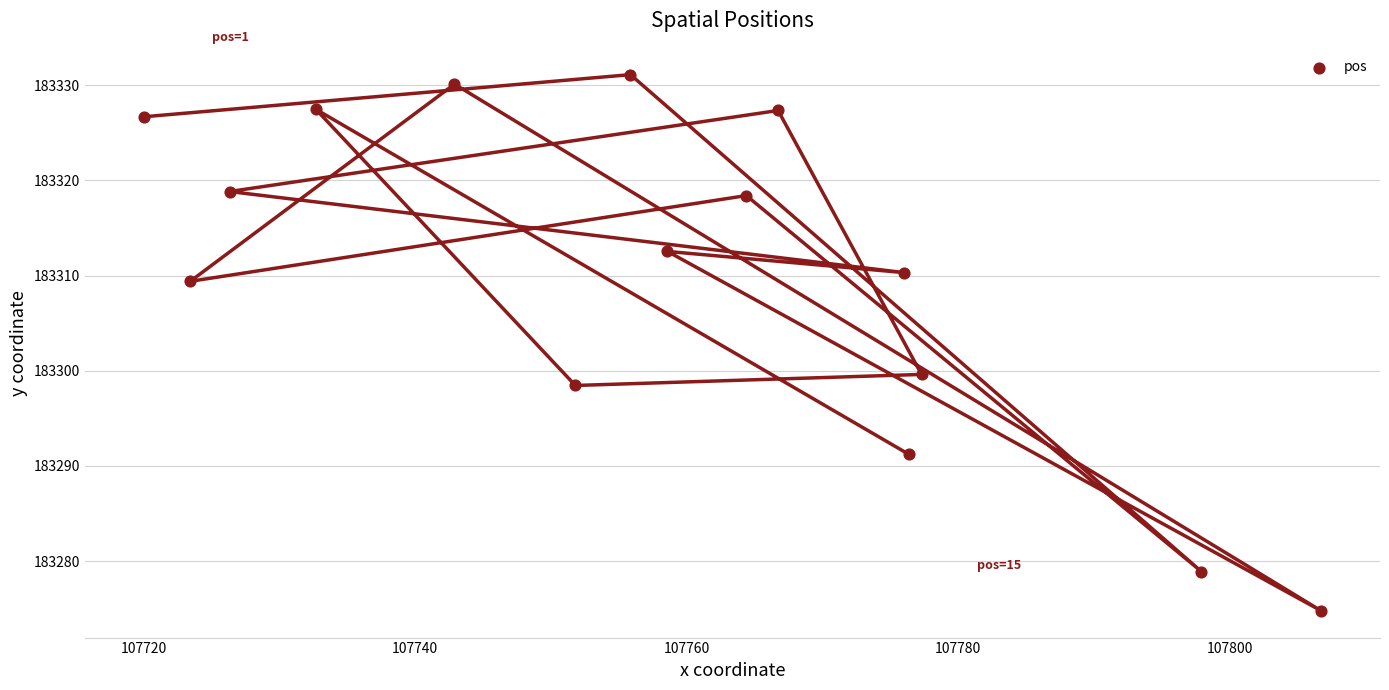

What is the range of X values (max minus min)?

86.8